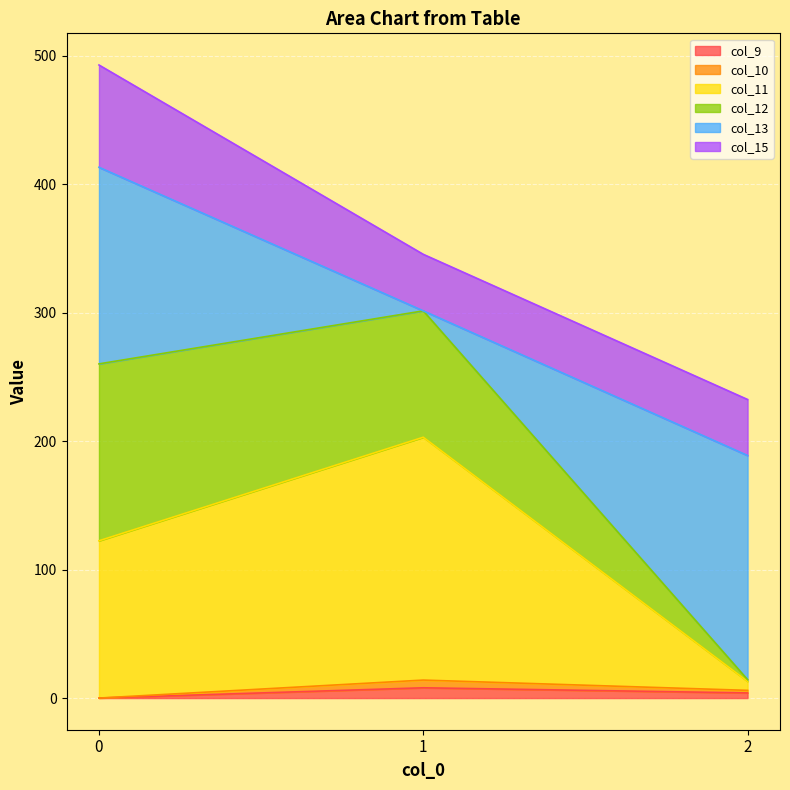

Which has a higher value, 1 or 0?

1